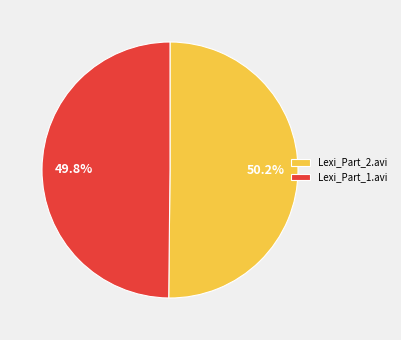

Approximately how many times larger is the value at Lexi_Part_1.avi compared to Lexi_Part_2.avi?

1.0